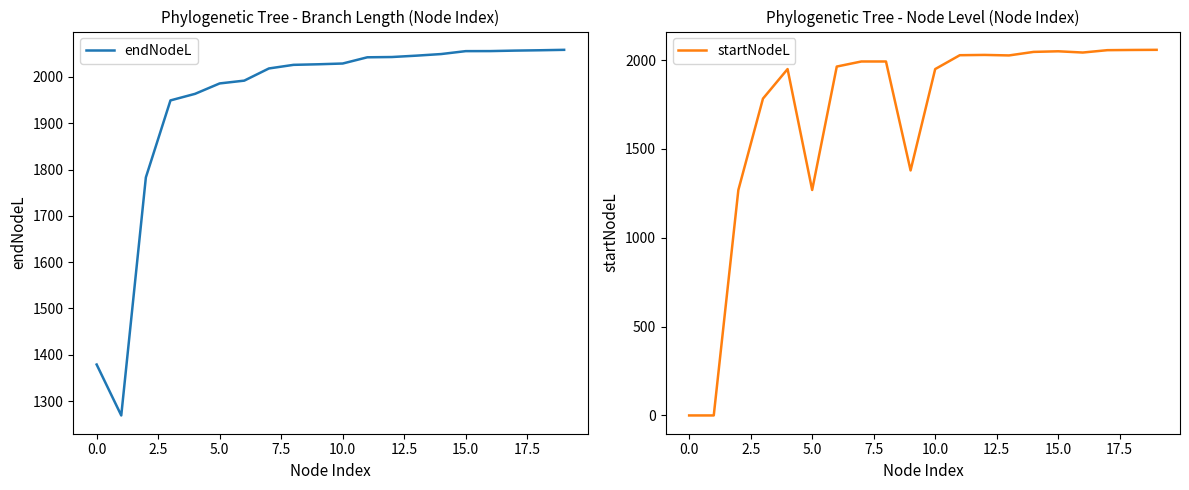

Is it true that startNodeL equals -1061.1 at 0.0?

False